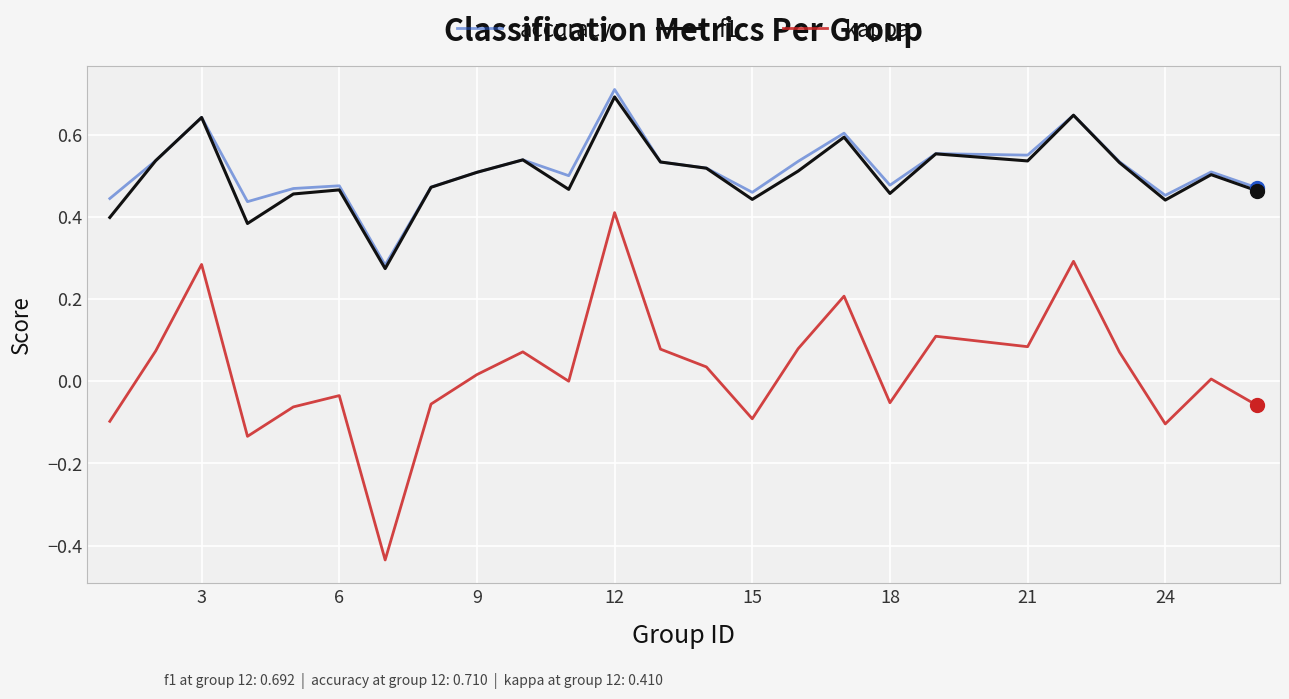

True or false: accuracy and kappa intersect in this chart.

False